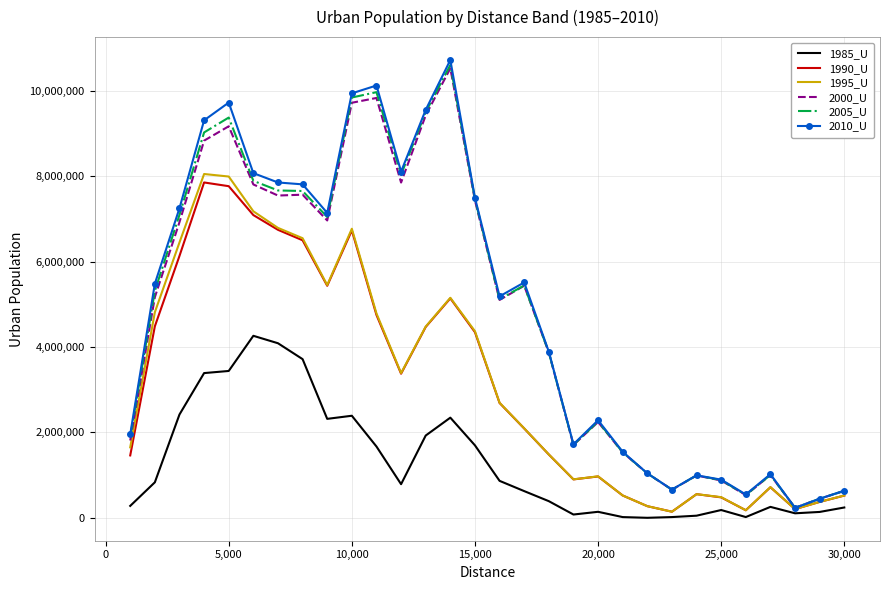

What is the greatest value displayed?

10725118